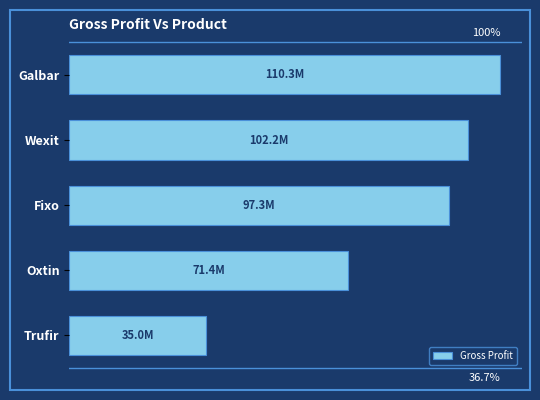

Which category has the lowest value across all series?

Trufir